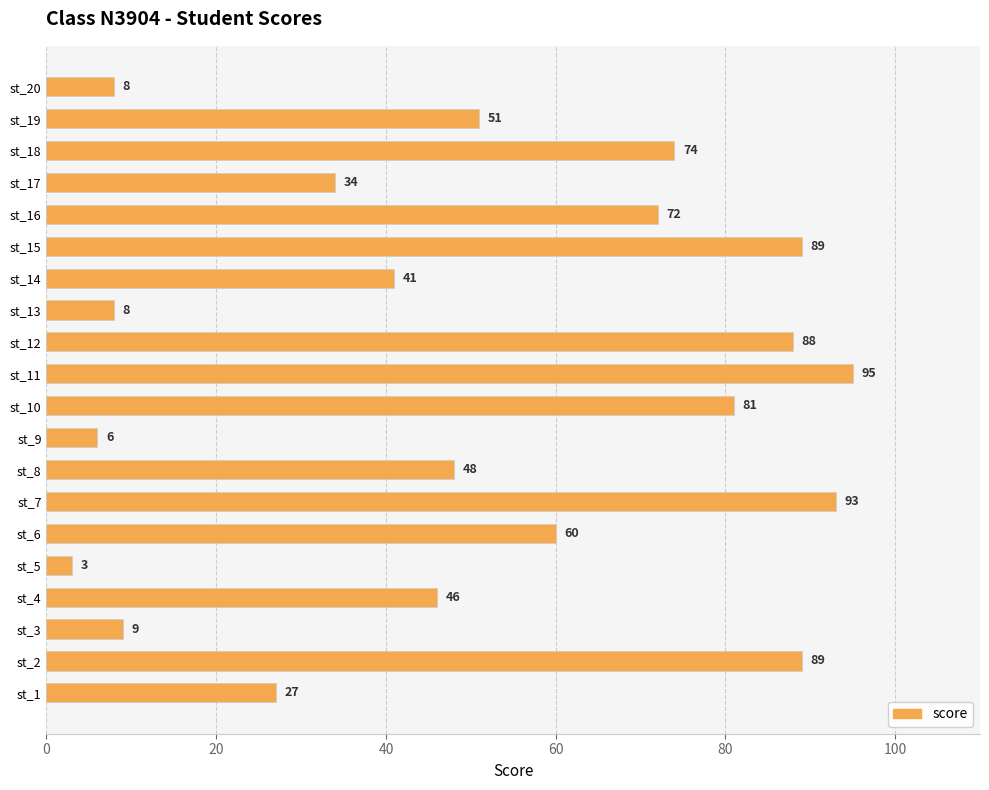

Reading bottom to top, what are all the values shown in this chart?

st_1=27	st_2=89	st_3=9	st_4=46	st_5=3	st_6=60	st_7=93	st_8=48	st_9=6	st_10=81	st_11=95	st_12=88	st_13=8	st_14=41	st_15=89	st_16=72	st_17=34	st_18=74	st_19=51	st_20=8